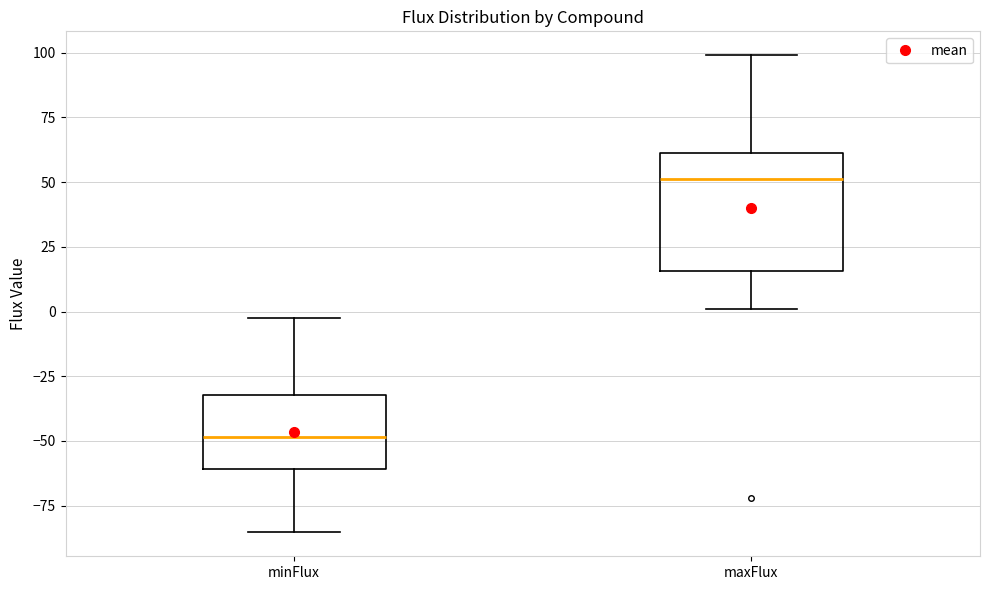

Comparing the boxes themselves (not the whiskers), which one is the tallest?

maxFlux